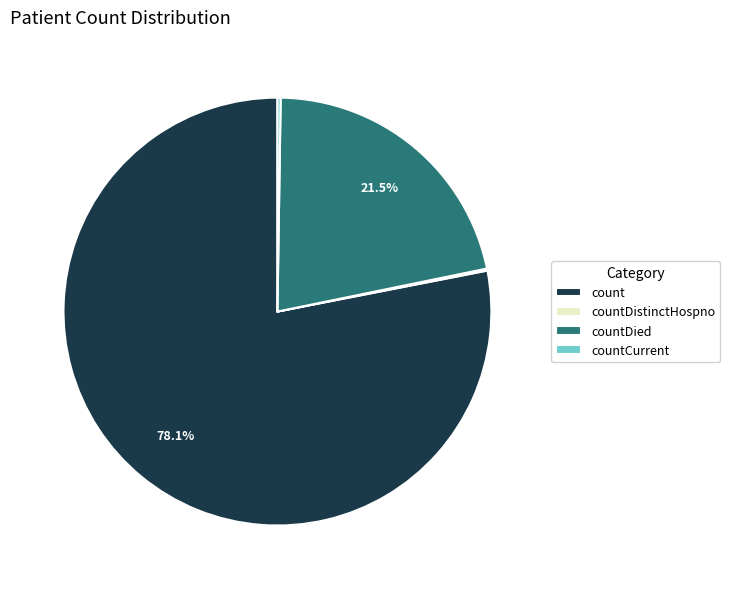

Does count account for over 50% of the chart?

Yes